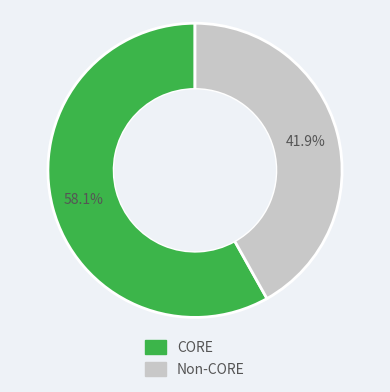

Is there a majority slice in this chart?

Yes